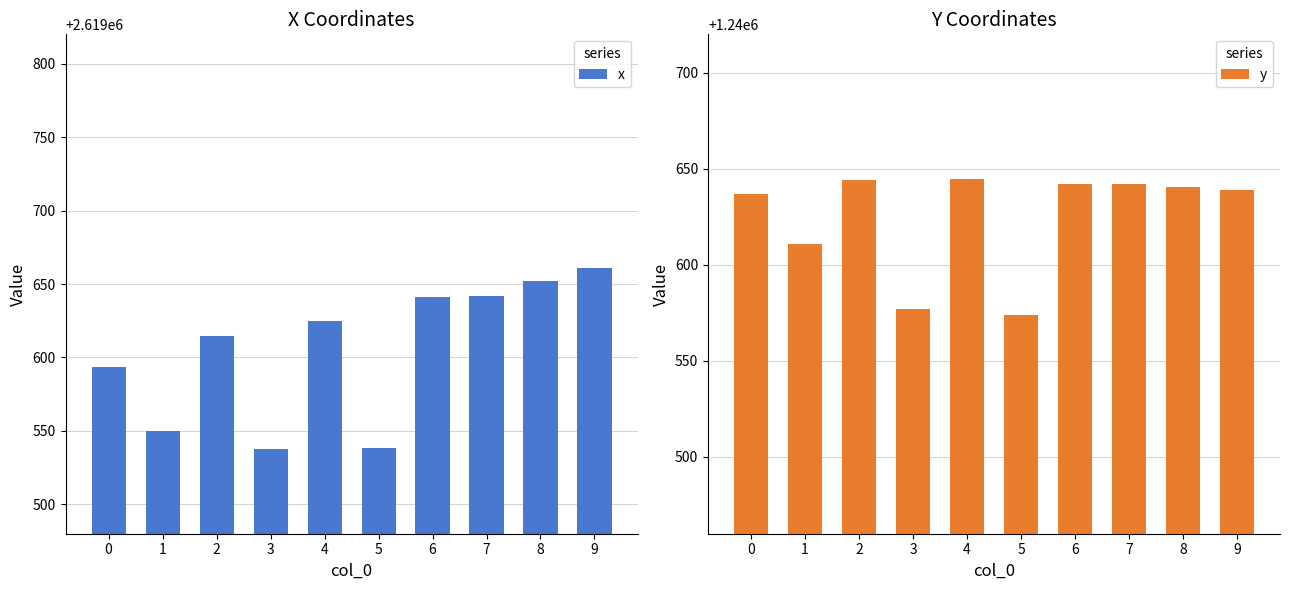

Which series has the largest range (max minus min)?

x